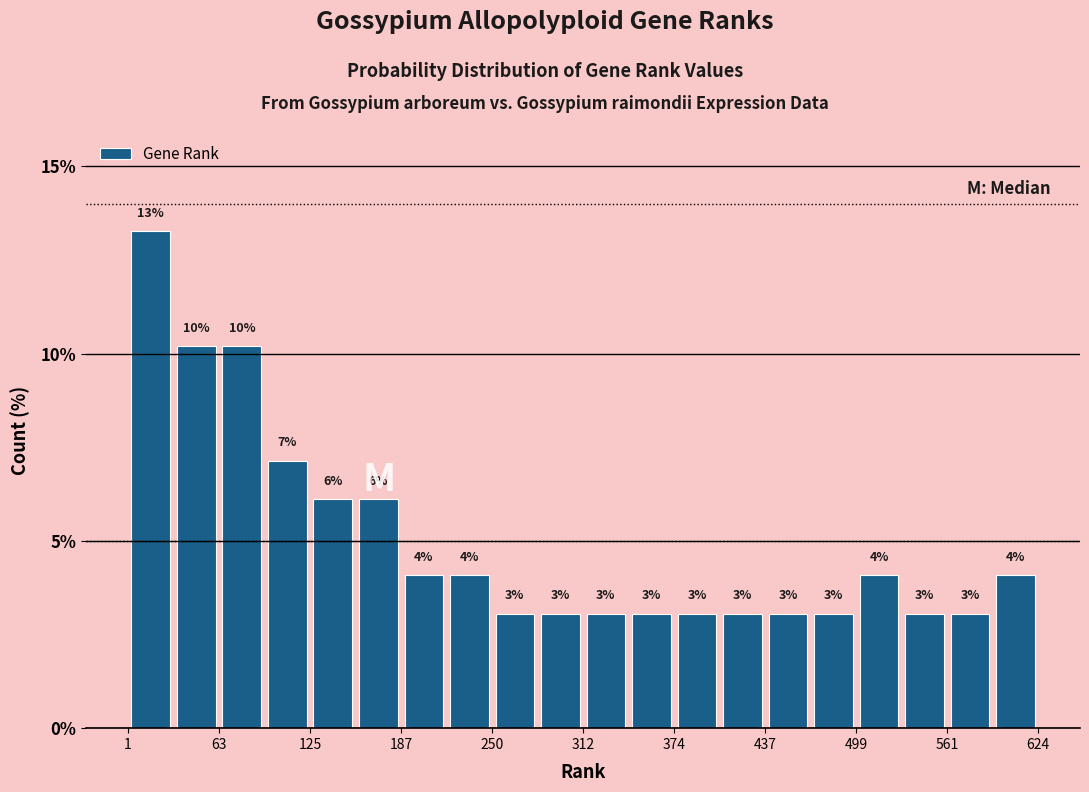

Read against the x-axis, roughly where is the centre of the tallest bar?

20